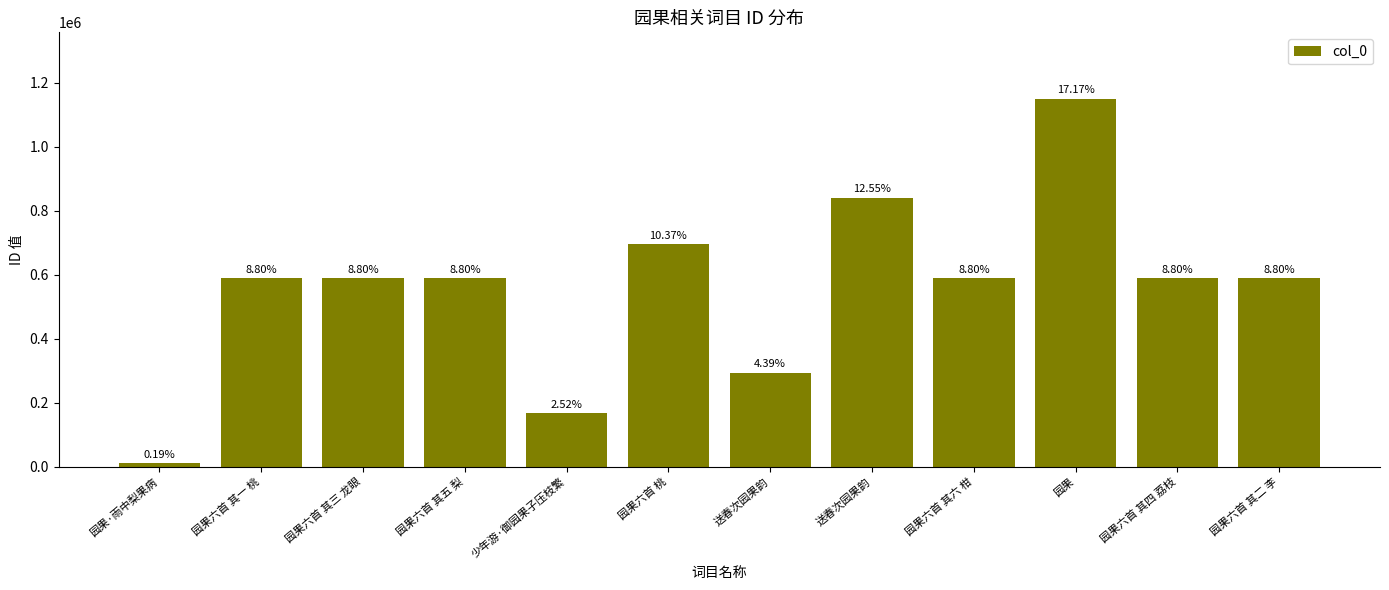

What is the difference between the values at 园果六首 桃 and 园果?

455960